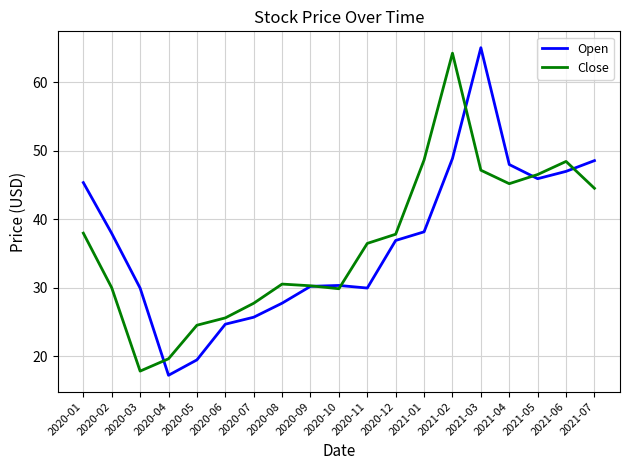

What is the total value across all series at 2021-02?

113.1